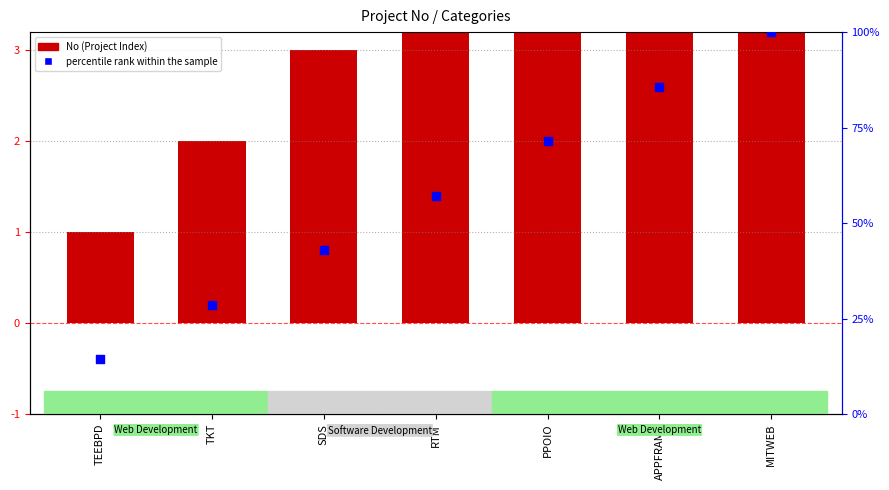

Which series contains the lowest Y value?

No (Project Index)